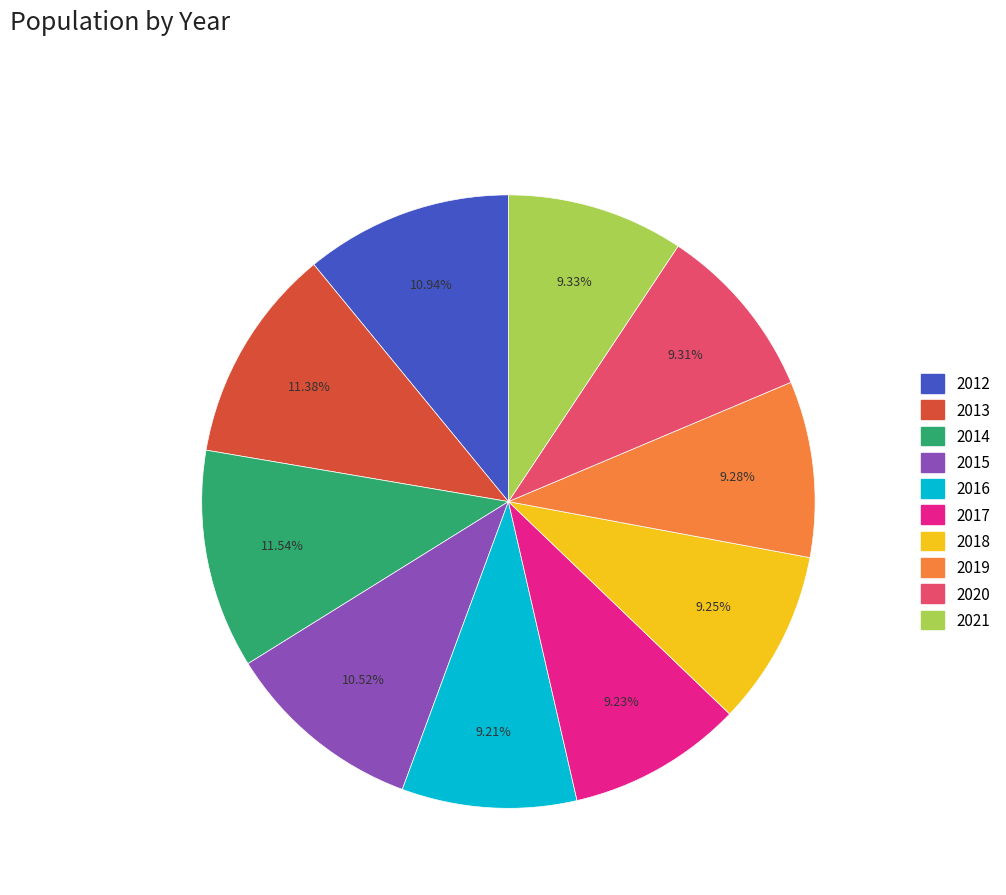

Does any single category account for the majority?

No